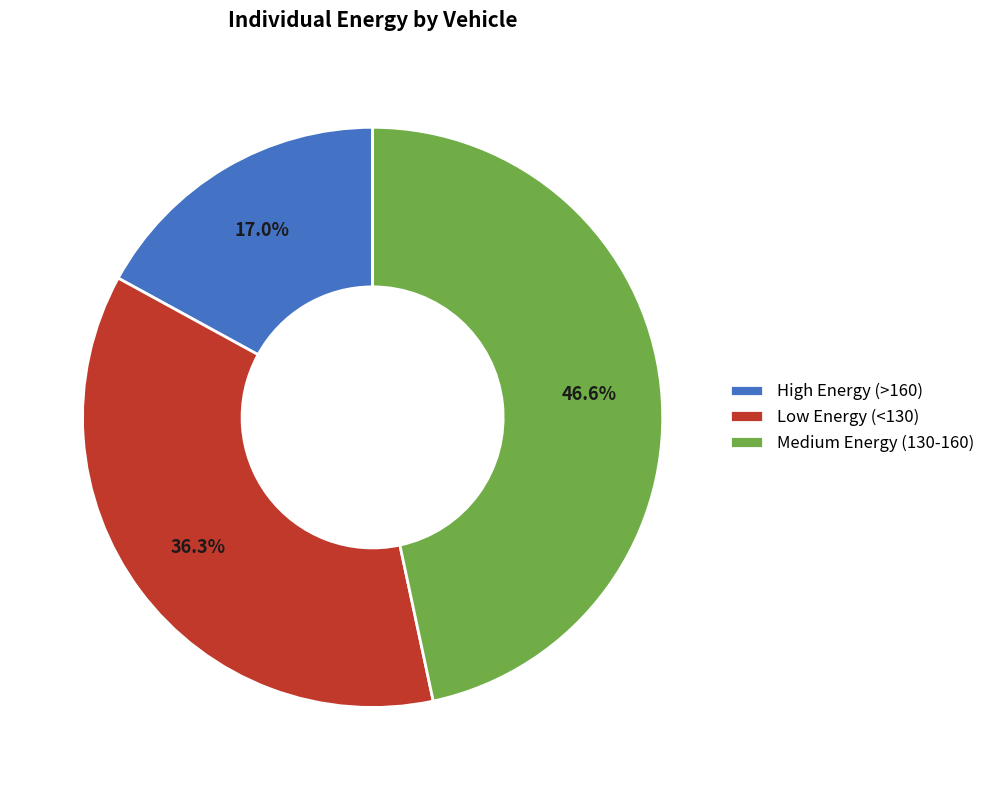

Rank the categories by value from lowest to highest.

High Energy (>160), Low Energy (<130), Medium Energy (130-160)